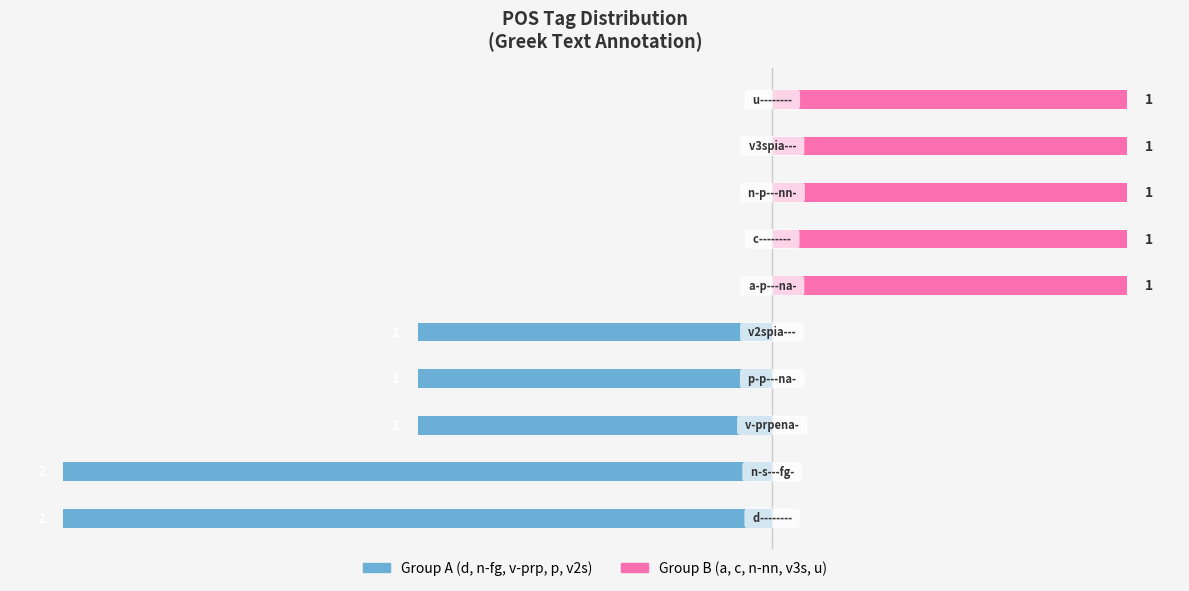

Between 9 and 5, which is larger?

9